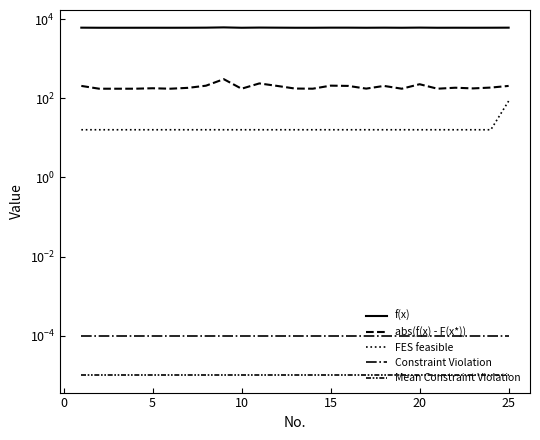

Reading left to right, list all the values displayed in this chart.

f(x): 6090.6	6059.8	6059.7	6059.7	6064.4	6059.7	6068.8	6093.1	6189.4	6059.7	6122.7	6090.5	6061.5	6059.8	6093.8	6090.5	6060.7	6090.5	6059.7	6111.7	6059.7	6070.1	6062.9	6071.7	6090.5
abs(f(x) - F(x*)): 205.3	174.4	174.4	174.4	179.1	174.4	183.5	207.8	304.1	174.4	237.3	205.2	176.2	174.5	208.5	205.2	175.4	205.2	174.4	226.4	174.4	184.7	177.6	186.4	205.2
FES feasible: 16.0	16.0	16.0	16.0	16.0	16.0	16.0	16.0	16.0	16.0	16.0	16.0	16.0	16.0	16.0	16.0	16.0	16.0	16.0	16.0	16.0	16.0	16.0	16.0	85.0
Constraint Violation: 0.0	0.0	0.0	0.0	0.0	0.0	0.0	0.0	0.0	0.0	0.0	0.0	0.0	0.0	0.0	0.0	0.0	0.0	0.0	0.0	0.0	0.0	0.0	0.0	0.0
Mean Constraint Violation: 0.0	0.0	0.0	0.0	0.0	0.0	0.0	0.0	0.0	0.0	0.0	0.0	0.0	0.0	0.0	0.0	0.0	0.0	0.0	0.0	0.0	0.0	0.0	0.0	0.0